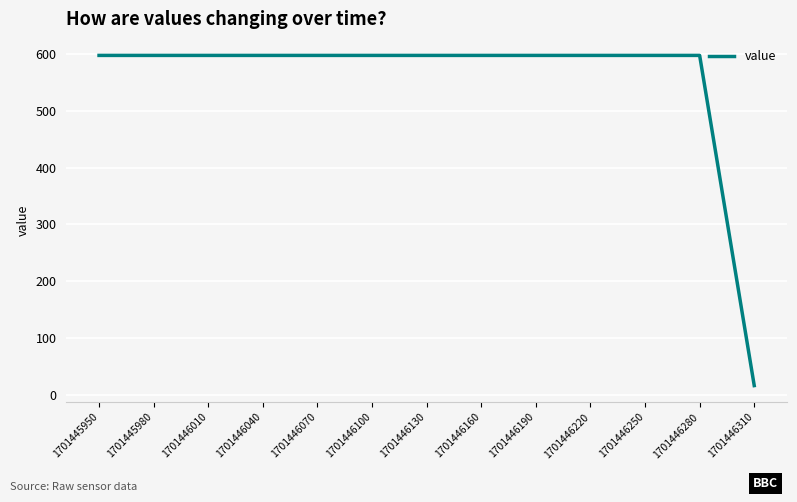

How many lines are shown in the chart?

1